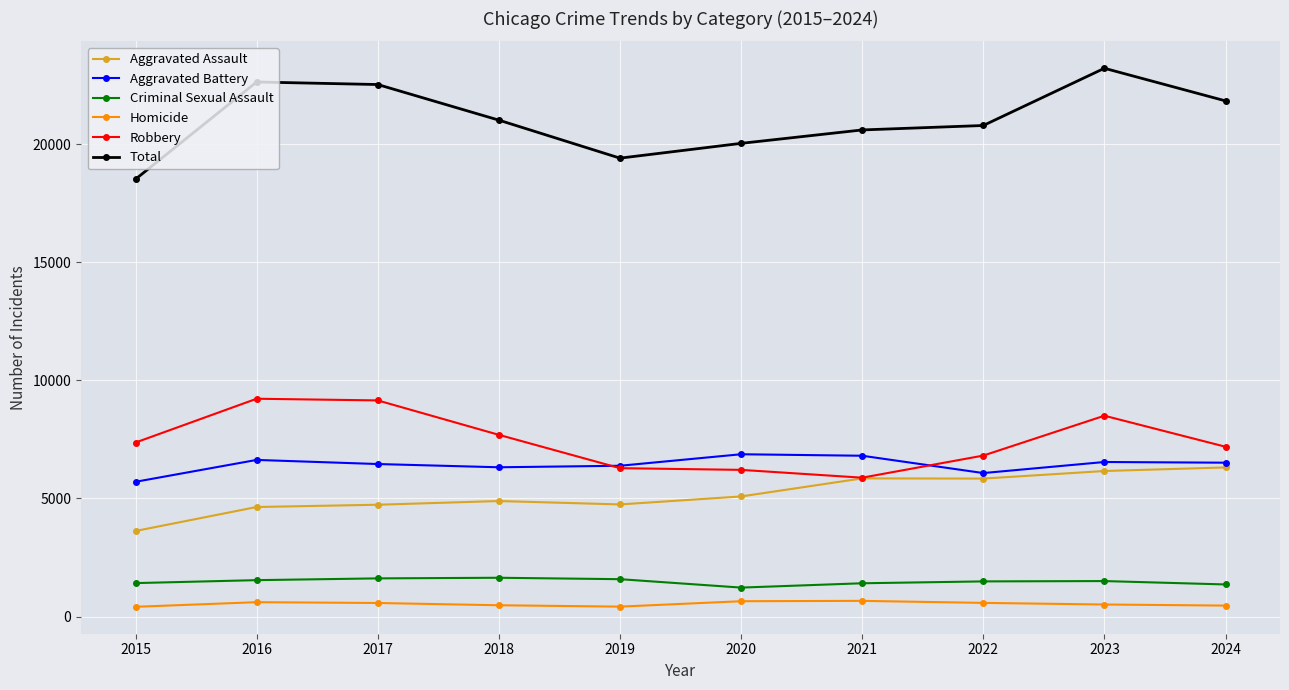

What is the total value across all series at 2022?

41568